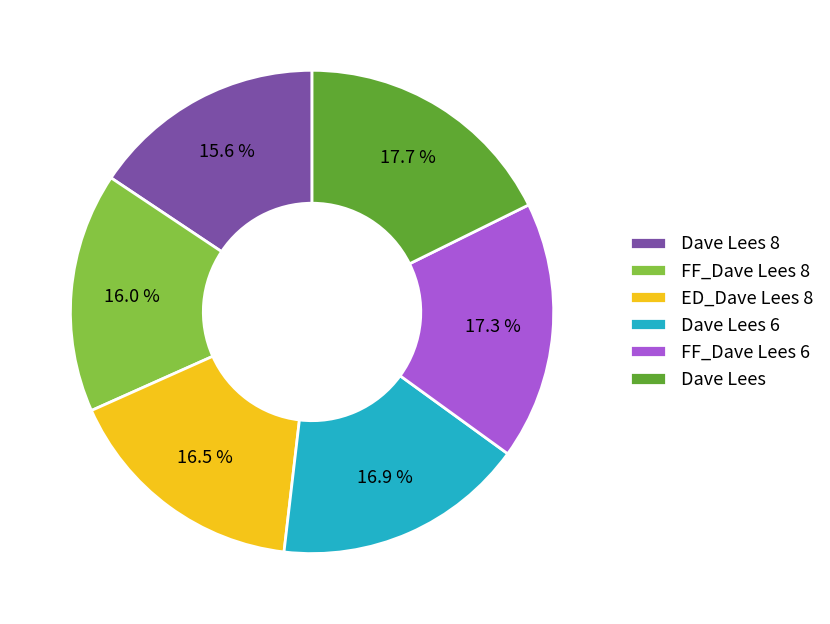

To the nearest percent, what is the difference between the FF_Dave Lees 8 and Dave Lees 6 slice percentages?

1%